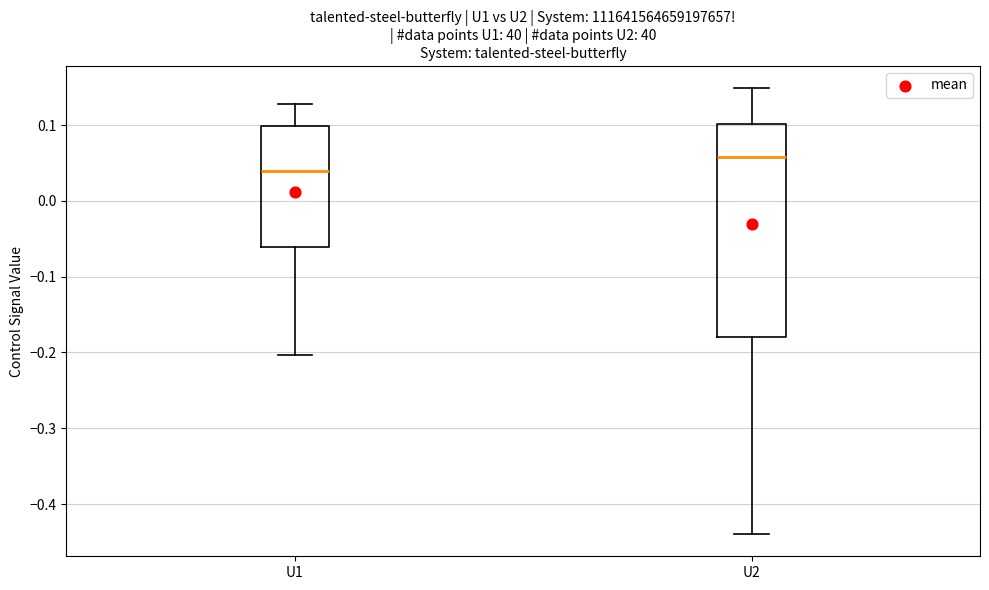

Which box has the highest median line?

U2